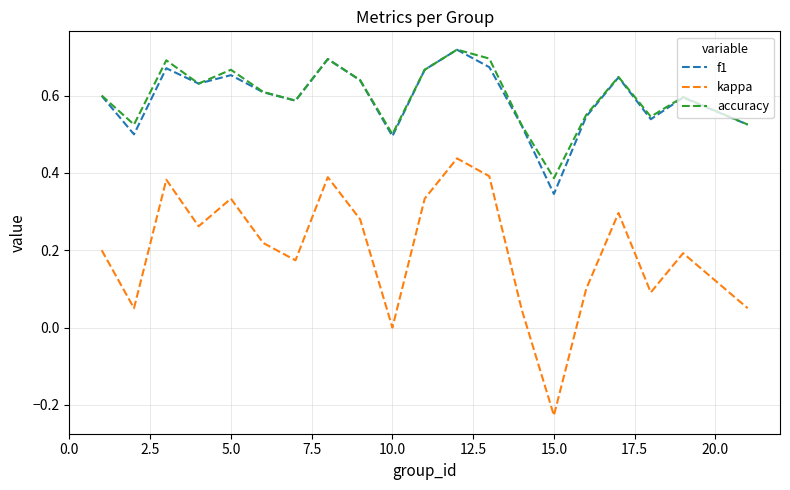

Which series has the widest spread of values?

kappa